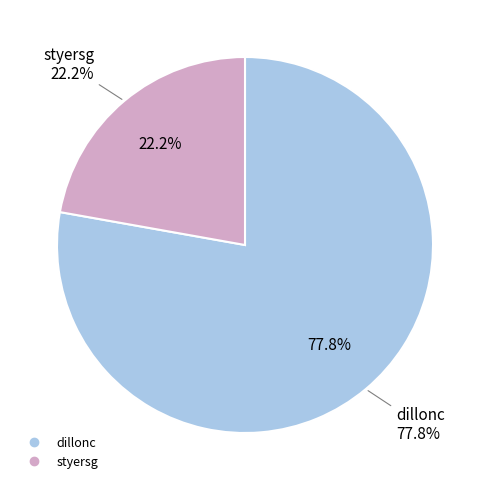

To the nearest percent, what percentage of the pie is dillonc?

78%